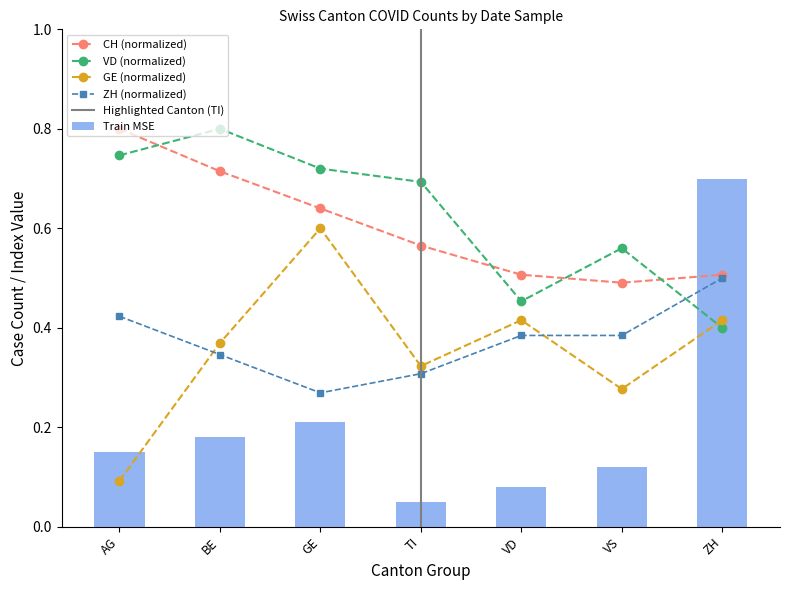

At which label is Train MSE closest to 0?

TI